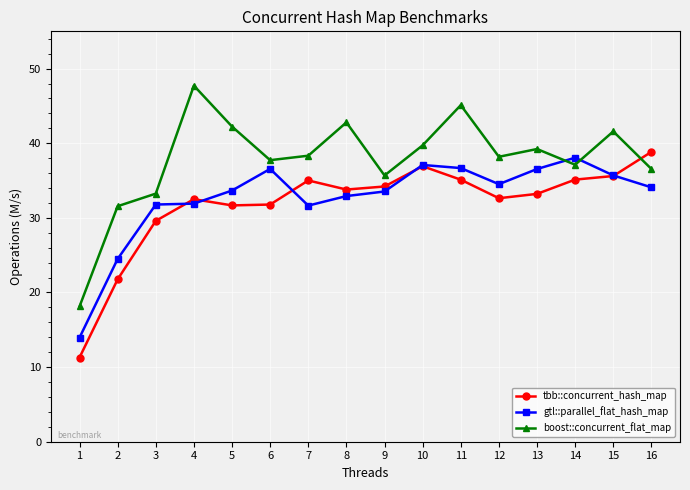

Is the value of gtl::parallel_flat_hash_map at 8 greater than the value of boost::concurrent_flat_map at 12?

No